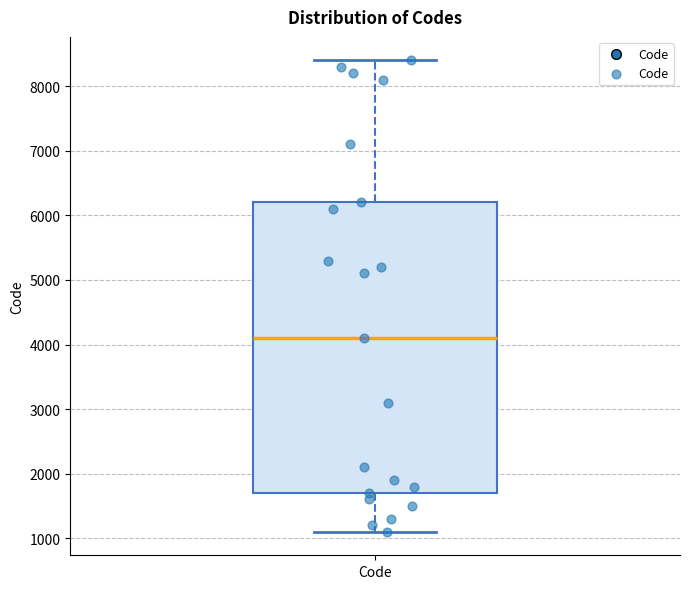

Where does the lower whisker of the box for Code end on the y-axis? The values are not printed on the chart, so give them approximately, as read against the axis.

1100